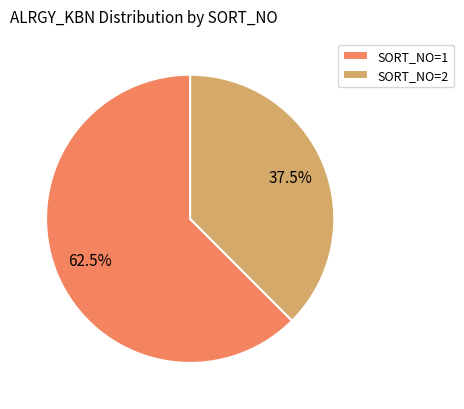

Rank the categories by value from lowest to highest.

SORT_NO=2, SORT_NO=1